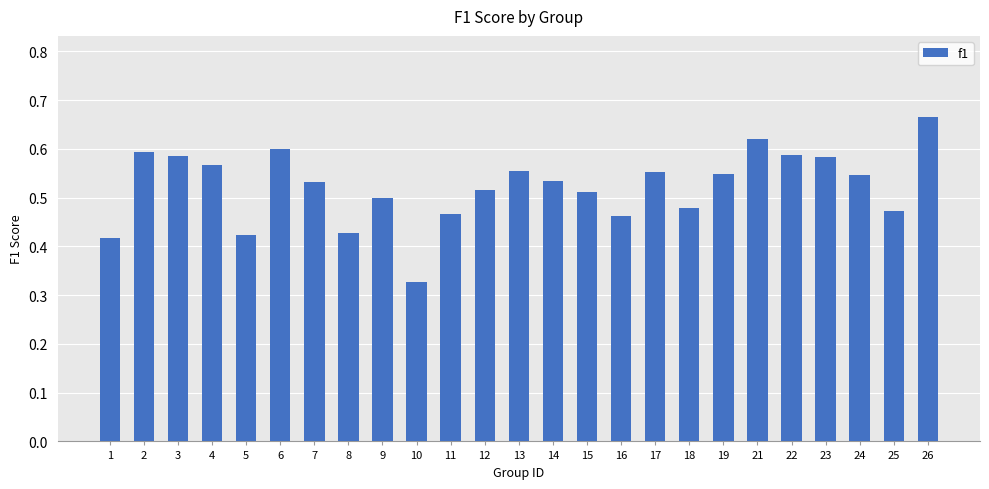

At which category does the chart reach its minimum across all series?

10